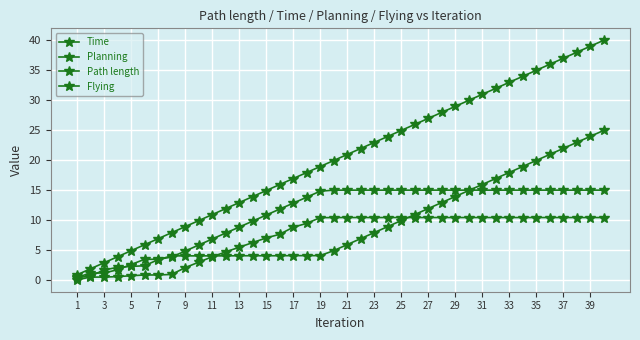

How many distinct data groups are displayed?

4